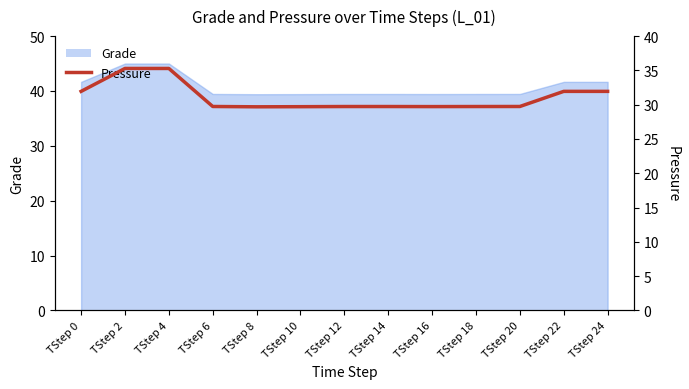

How many interior local valleys (lower than both neighbors) does the data have?

2